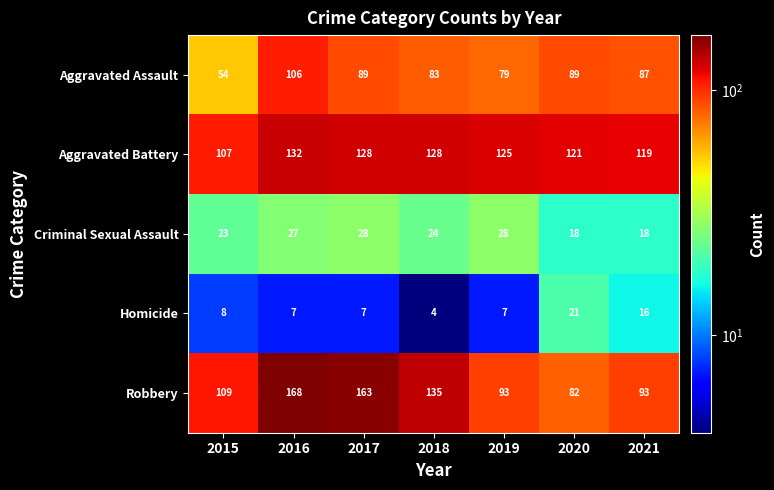

Which series has the largest range (max minus min)?

Robbery